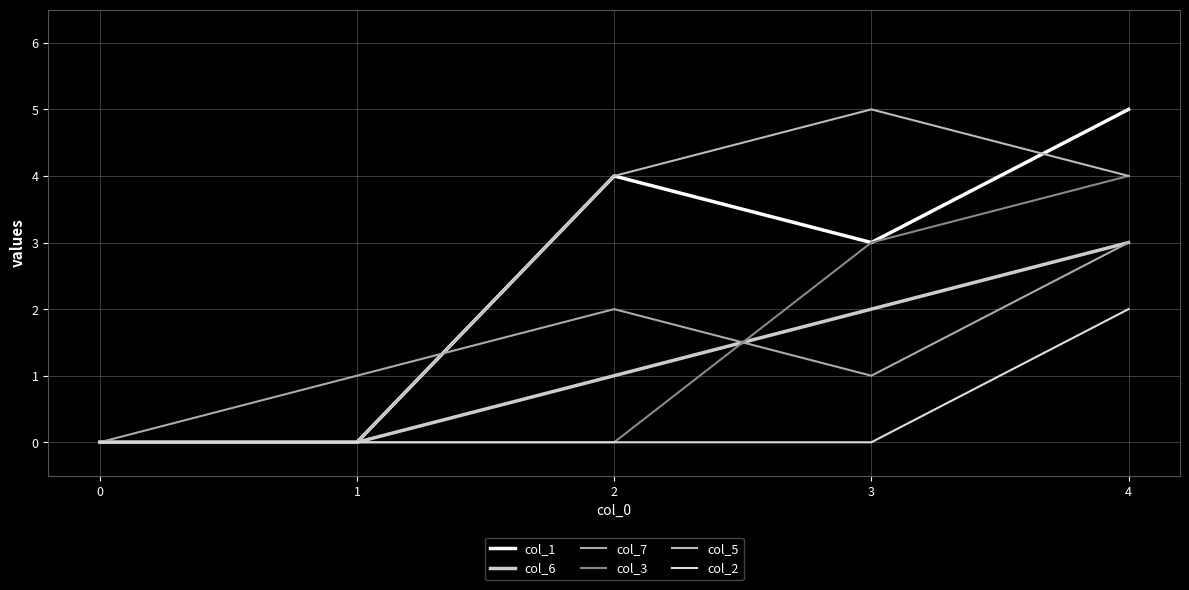

How many lines are shown in the chart?

6